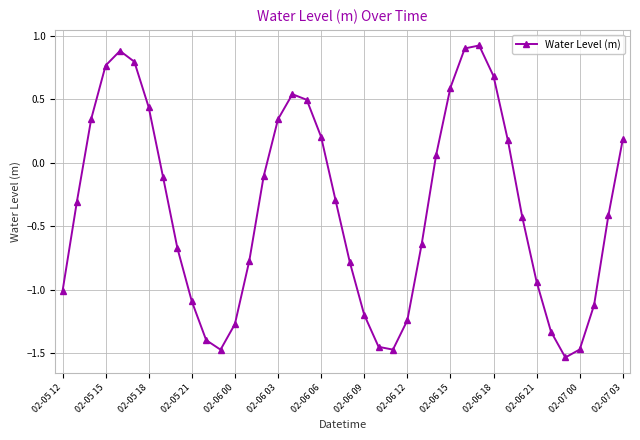

What is the sum of all values?

-14.2